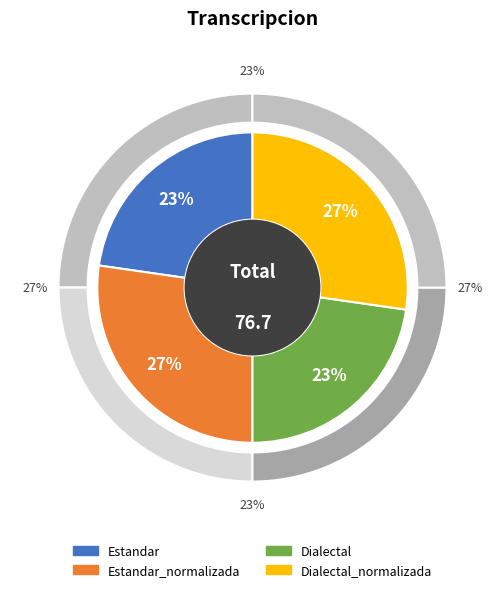

True or false: Dialectal accounts for 23% of the total.

True